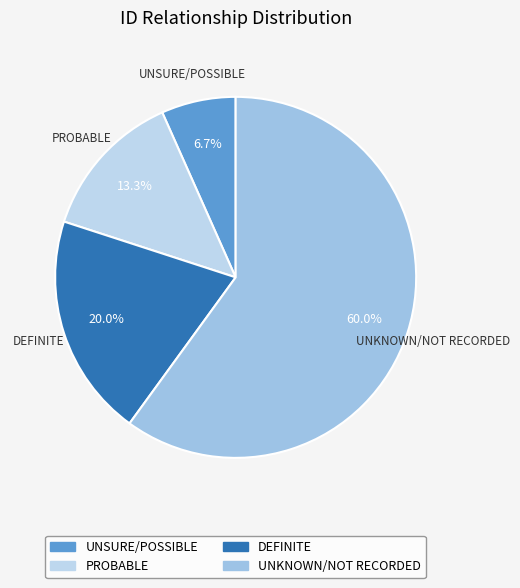

To the nearest percent, what is the difference between the largest and smallest slice percentages?

53%